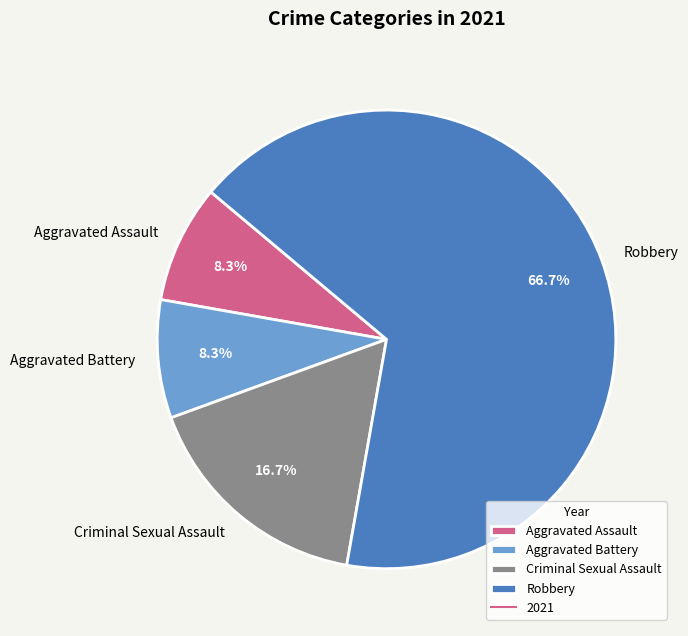

To the nearest percent, what is the difference between the Criminal Sexual Assault and Aggravated Battery slice percentages?

8%